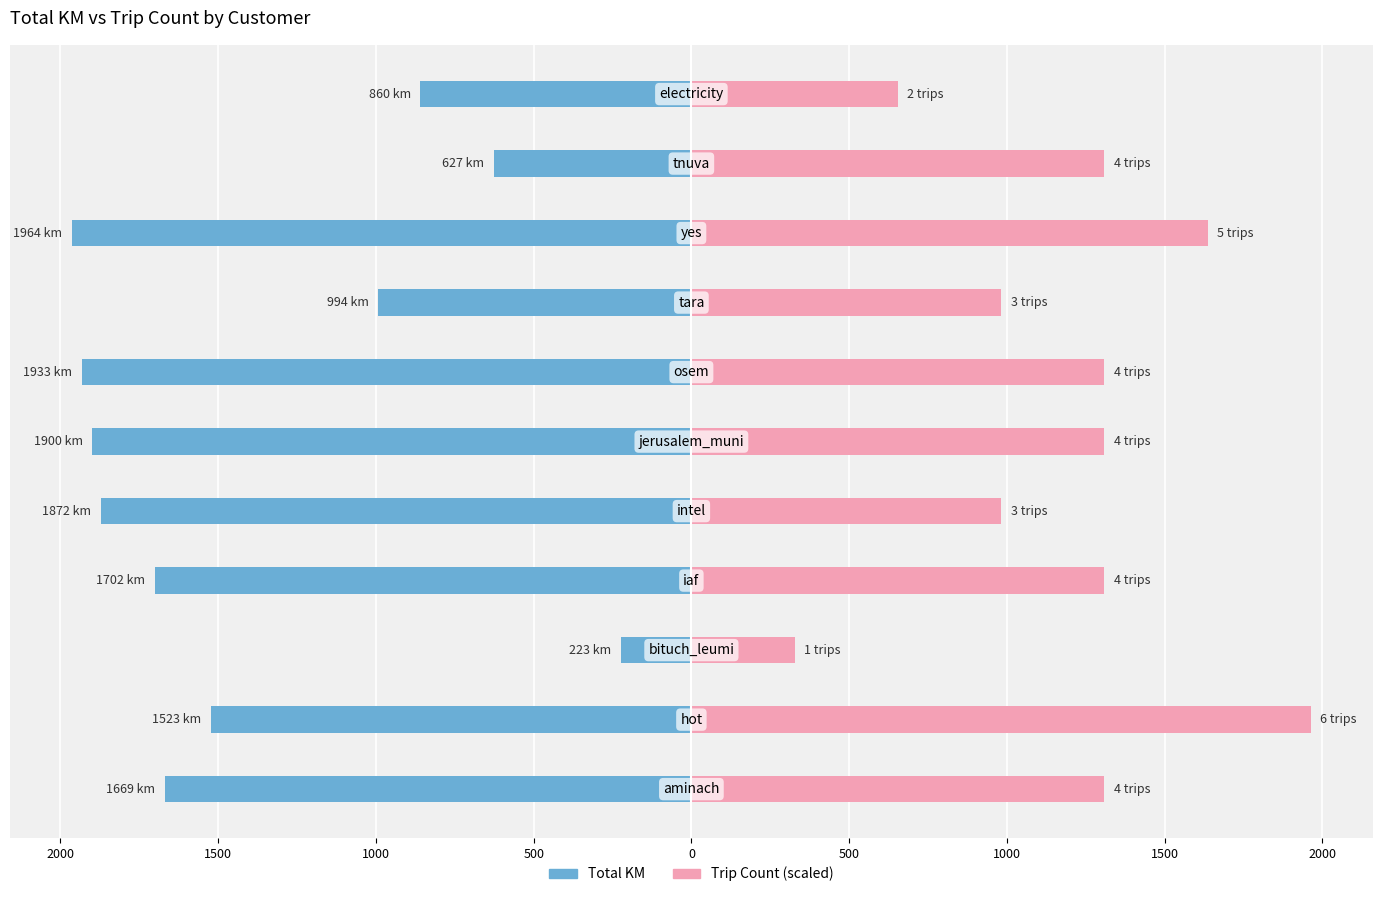

What is the average value of the Total KM series?

-1387.9